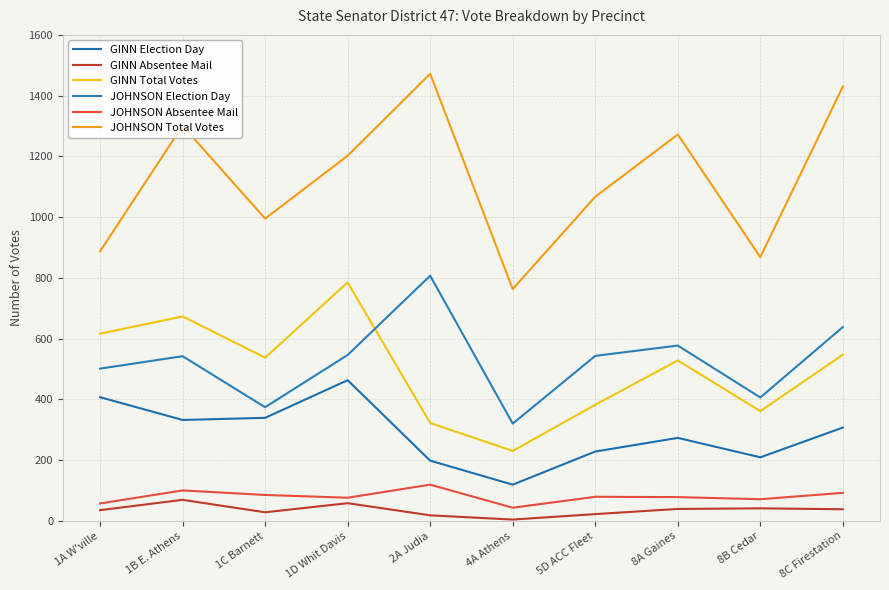

True or false: GINN Absentee Mail and JOHNSON Absentee Mail cross at least once.

False